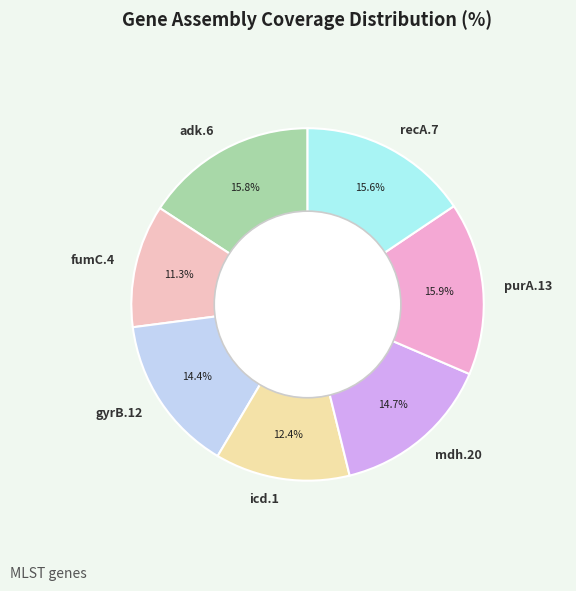

Between fumC.4 and purA.13, which is larger?

purA.13